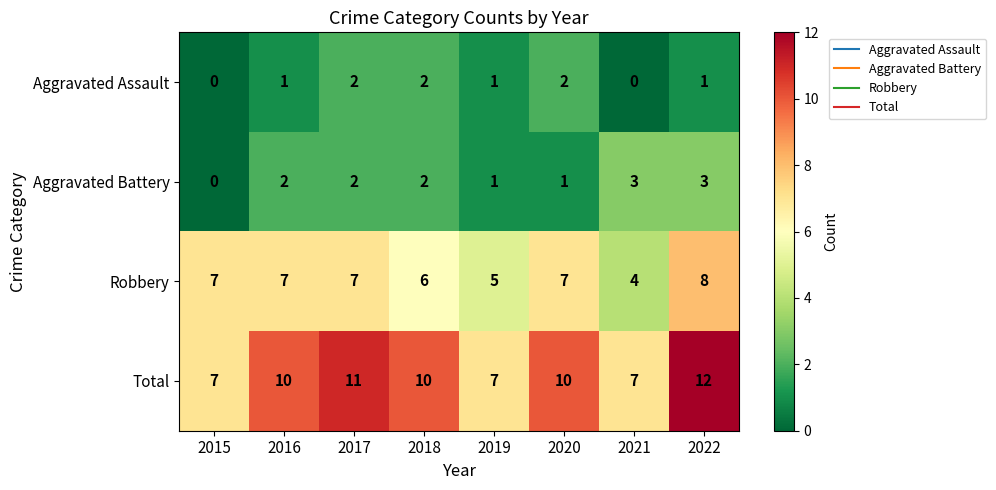

At 2016, list the series in order from smallest to largest.

Aggravated Assault, Aggravated Battery, Robbery, Total